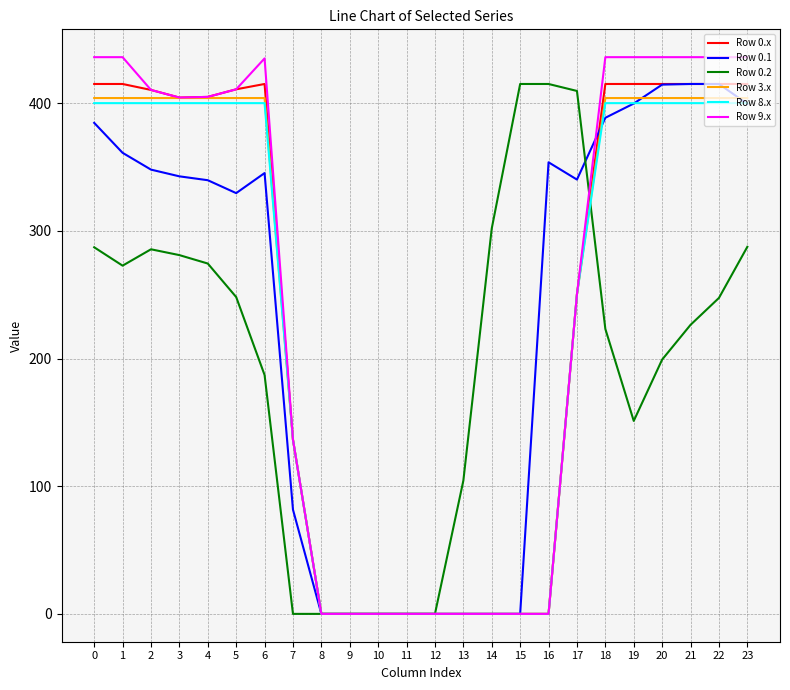

How many Row 8.x values are between 0 and 400?

24